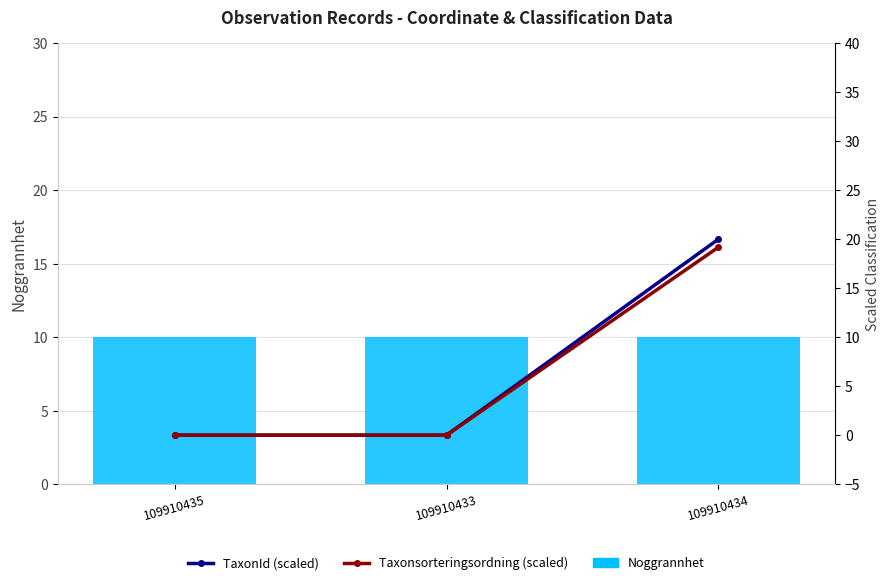

What is the spread (max minus min) of values at 109910434?

10.0